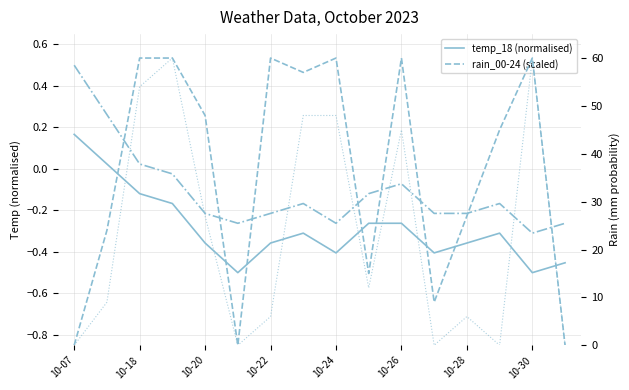

Reading left to right, what are all the values shown in this chart?

temp_18 (normalised): 0.2	0.0	-0.1	-0.2	-0.4	-0.5	-0.4	-0.3	-0.4	-0.3	-0.3	-0.4	-0.4	-0.3	-0.5	-0.5
rain_00-24 (scaled): 0.0	24.0	60.0	60.0	48.0	0.0	60.0	57.0	60.0	15.0	60.0	9.0	27.0	45.0	60.0	0.0